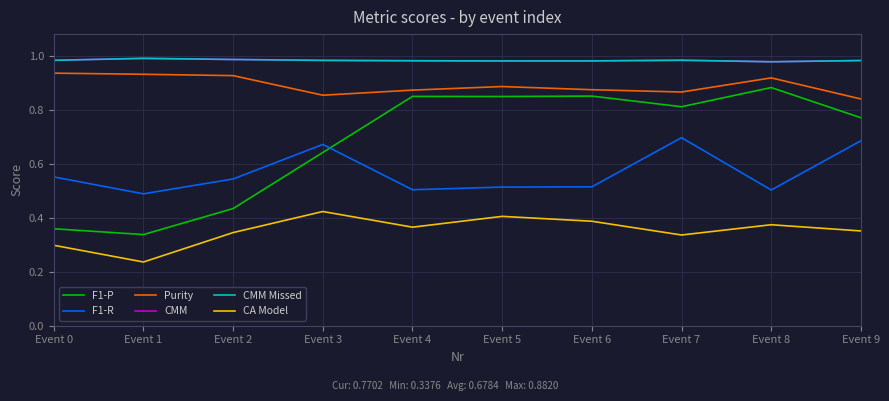

True or false: F1-P and CMM cross at least once.

False